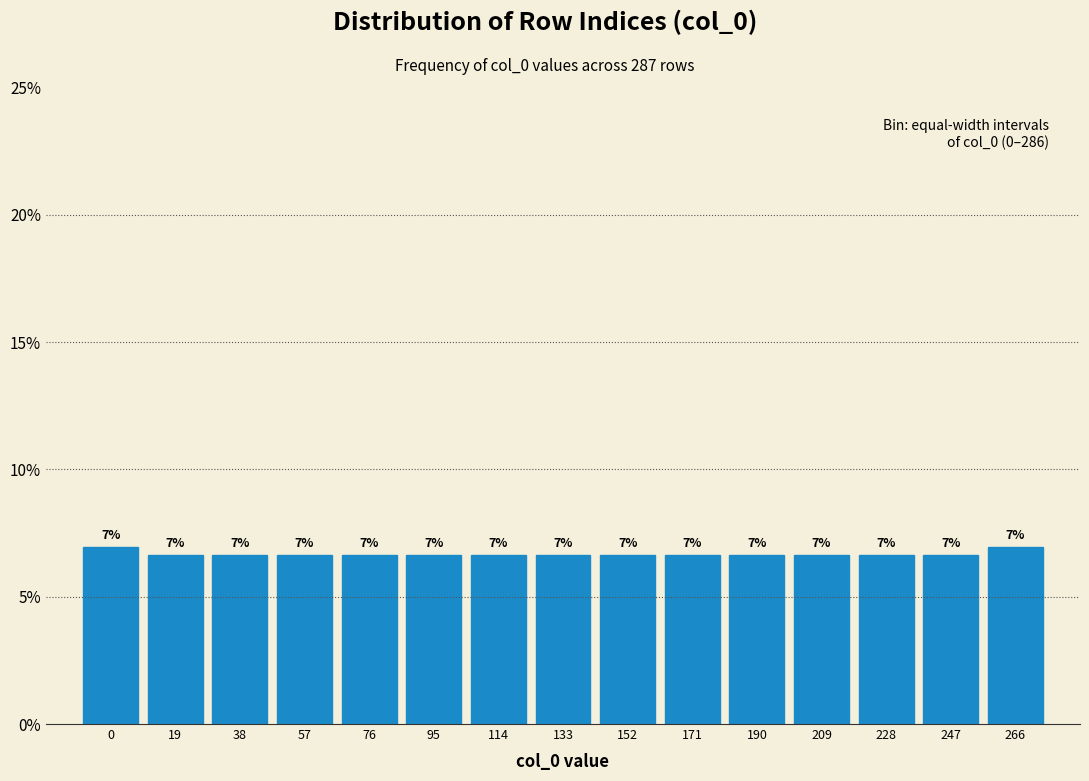

What is the smallest value displayed?

6.6